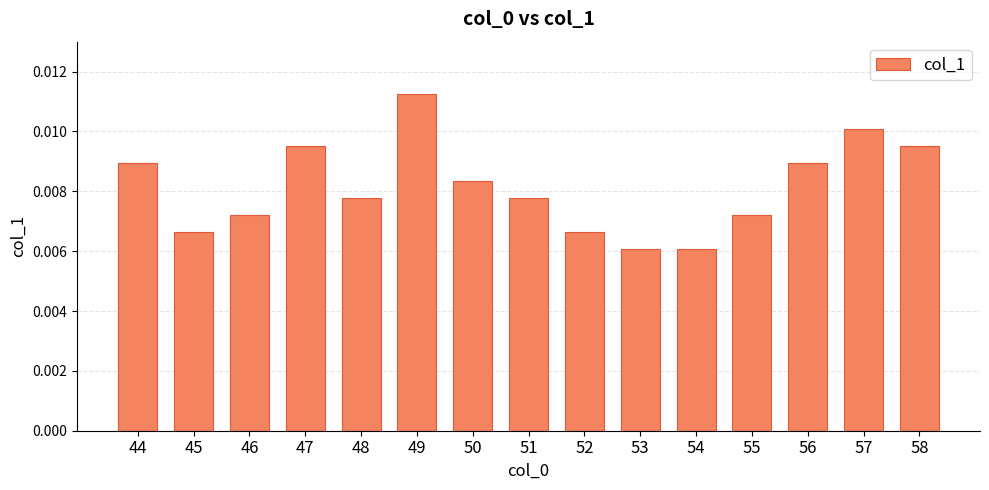

How many values are between 0 and 1?

15